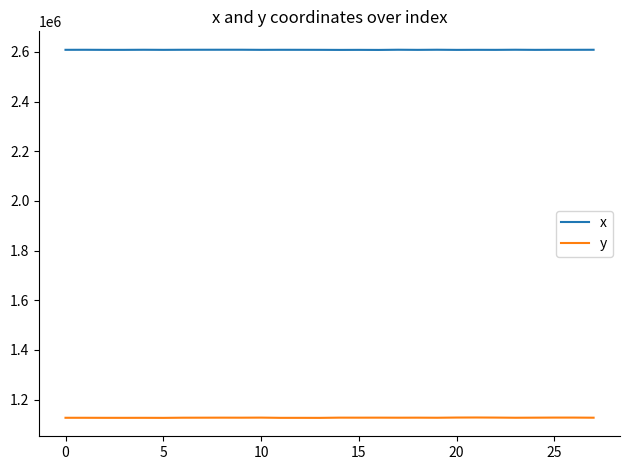

Rank the series by their average value, from lowest to highest.

y, x